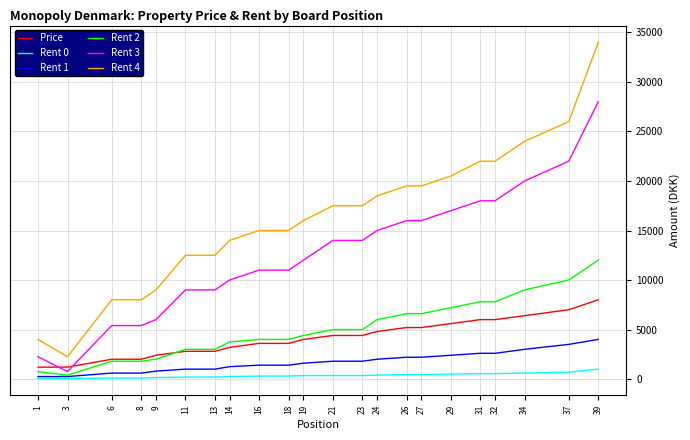

True or false: Rent 2 and Rent 4 cross at least once.

False